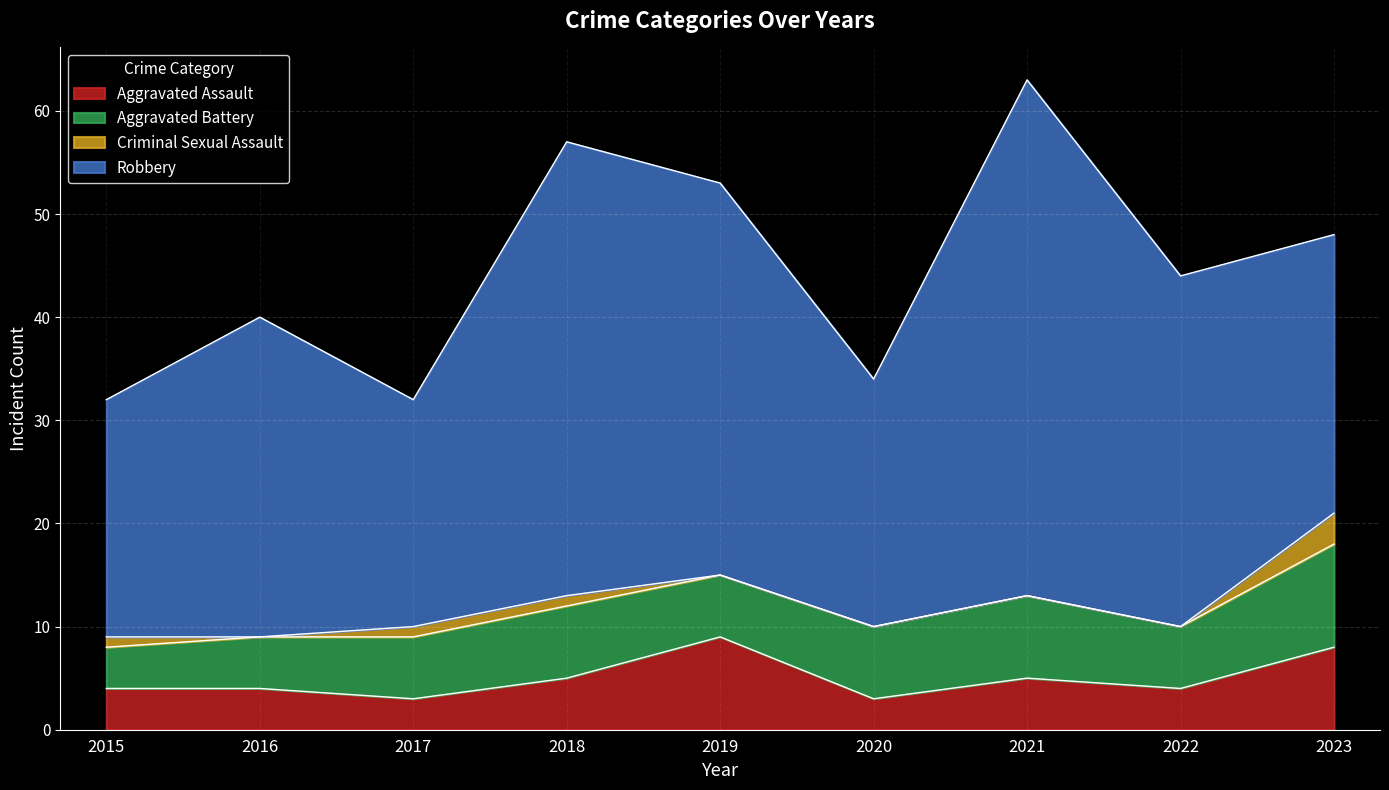

What is the difference between the maximum and minimum values in the Aggravated Assault series?

6